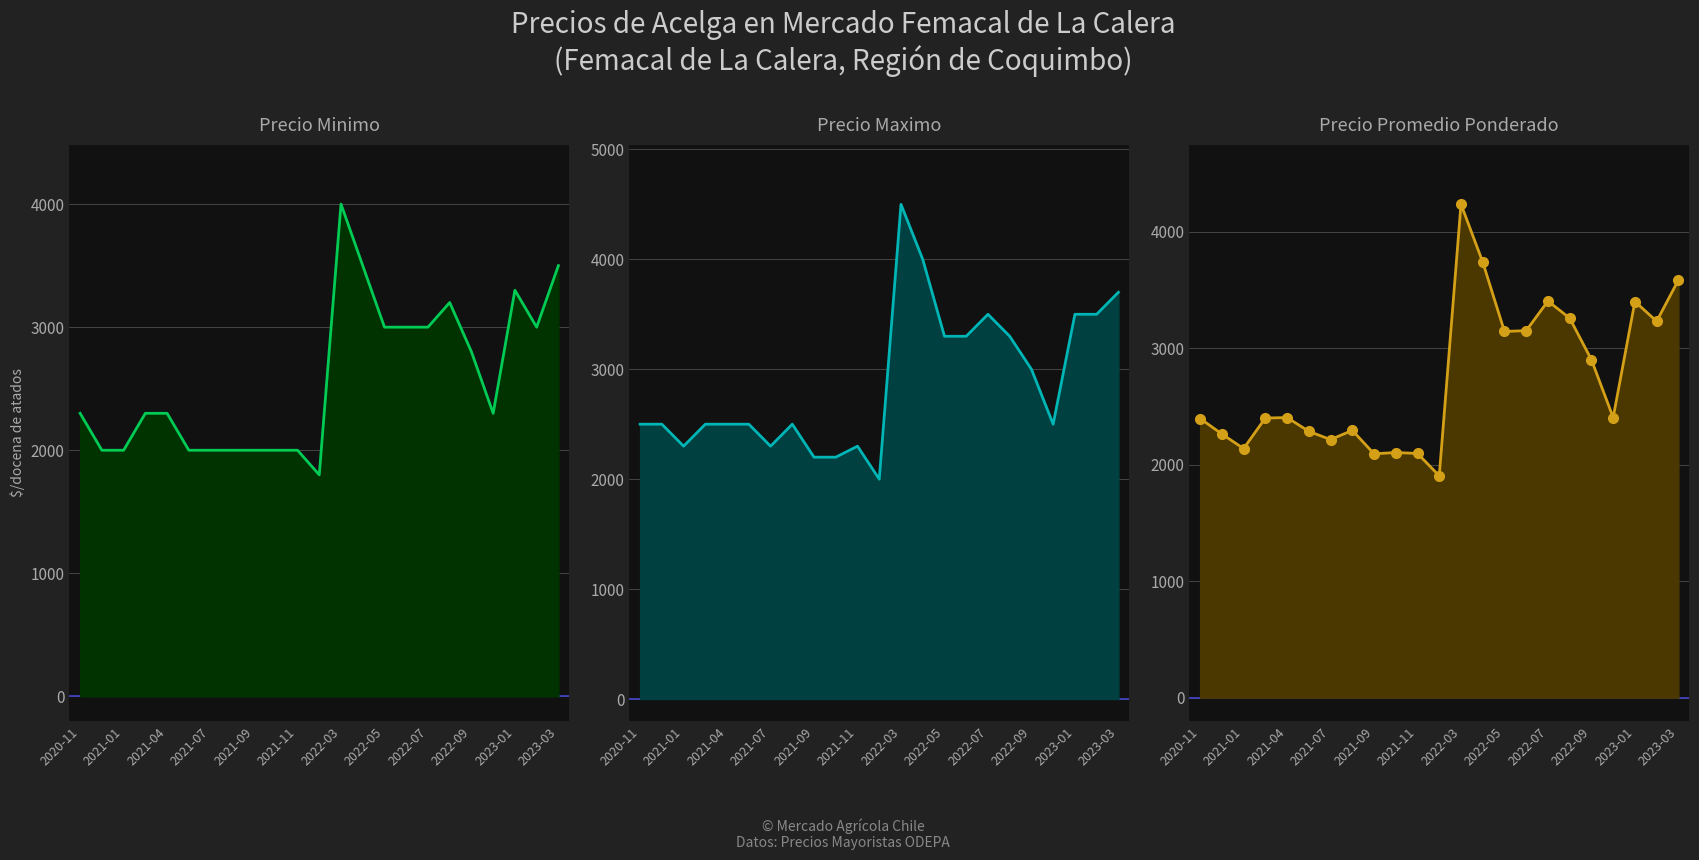

Does the chart have visible grid lines?

Yes